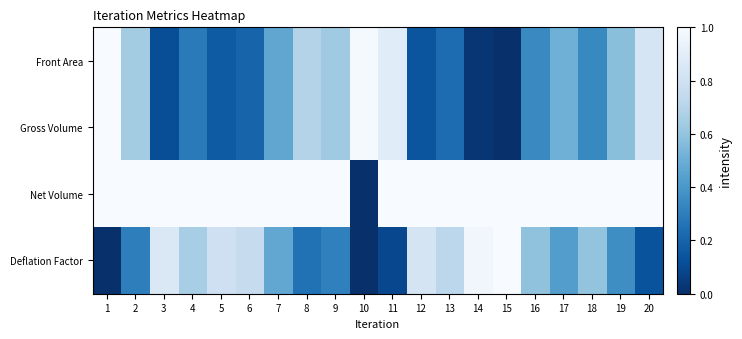

Reading left to right, extract all data points from this chart.

Front Area: 1=1.0	2=0.6	3=0.1	4=0.3	5=0.2	6=0.2	7=0.5	8=0.7	9=0.6	10=1.0	11=0.9	12=0.1	13=0.2	14=0.0	15=0.0	16=0.3	17=0.5	18=0.3	19=0.6	20=0.8
Gross Volume: 1=1.0	2=0.6	3=0.1	4=0.3	5=0.2	6=0.2	7=0.5	8=0.7	9=0.6	10=1.0	11=0.9	12=0.1	13=0.2	14=0.0	15=0.0	16=0.3	17=0.5	18=0.3	19=0.6	20=0.8
Net Volume: 1=1.0	2=1.0	3=1.0	4=1.0	5=1.0	6=1.0	7=1.0	8=1.0	9=1.0	10=0.0	11=1.0	12=1.0	13=1.0	14=1.0	15=1.0	16=1.0	17=1.0	18=1.0	19=1.0	20=1.0
Deflation Factor: 1=0.0	2=0.3	3=0.9	4=0.7	5=0.8	6=0.8	7=0.5	8=0.3	9=0.3	10=0.0	11=0.1	12=0.8	13=0.7	14=1.0	15=1.0	16=0.6	17=0.4	18=0.6	19=0.4	20=0.1